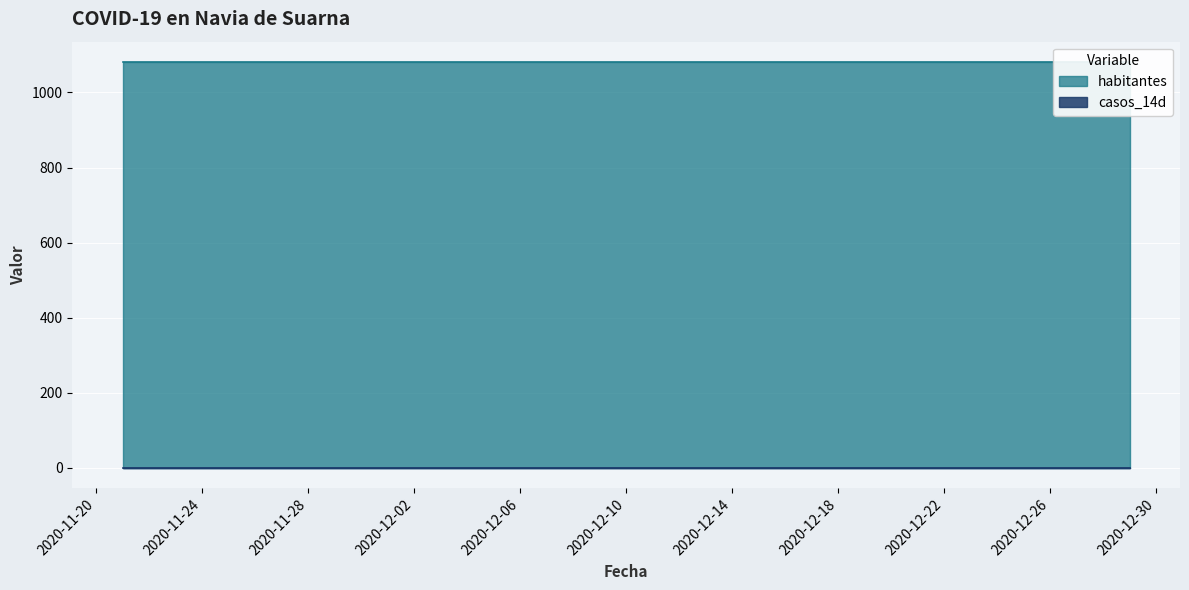

True or false: habitantes and casos_14d cross at least once.

False